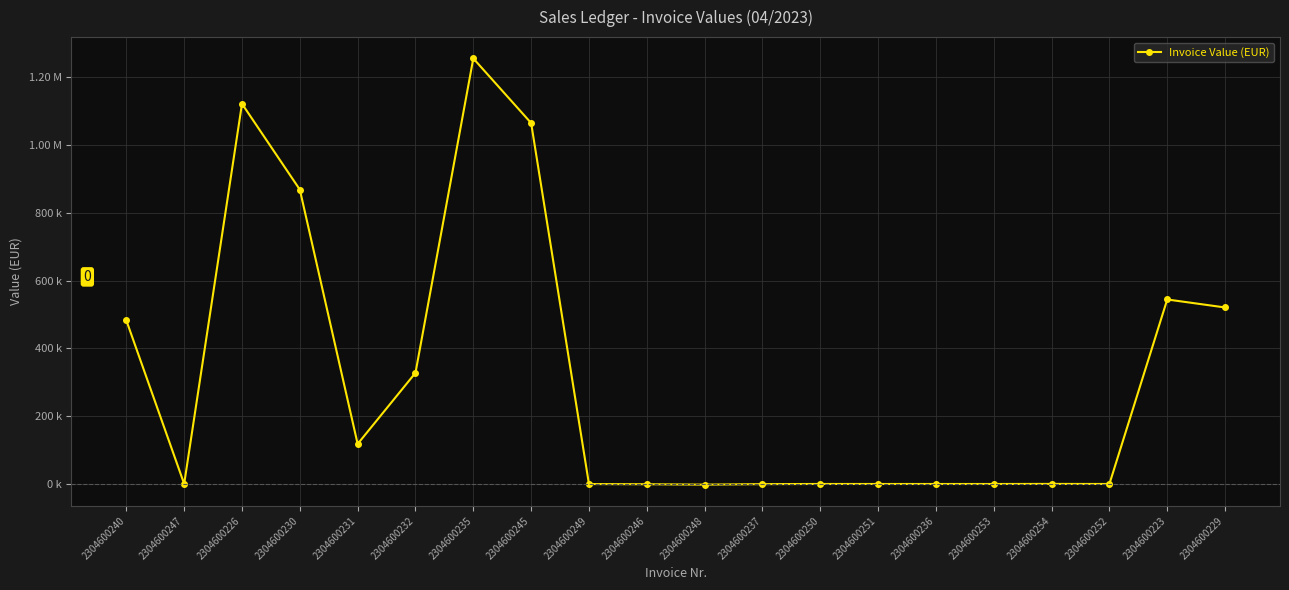

At which label is the value closest to 626695?

2304600223